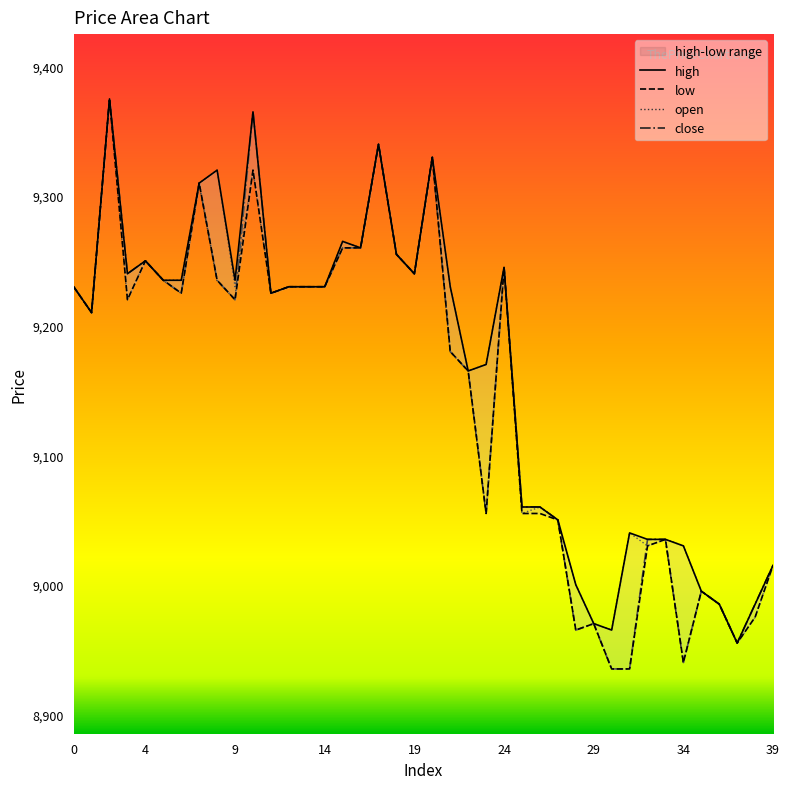

What are all the series names shown in the legend?

high, low, open, close